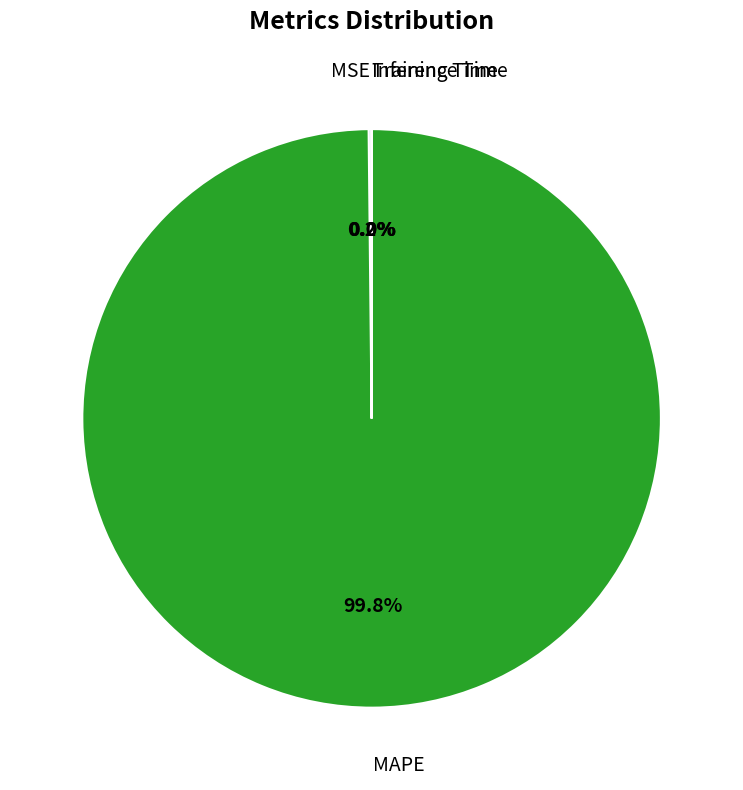

Is there any slice that represents more than half of the pie?

Yes